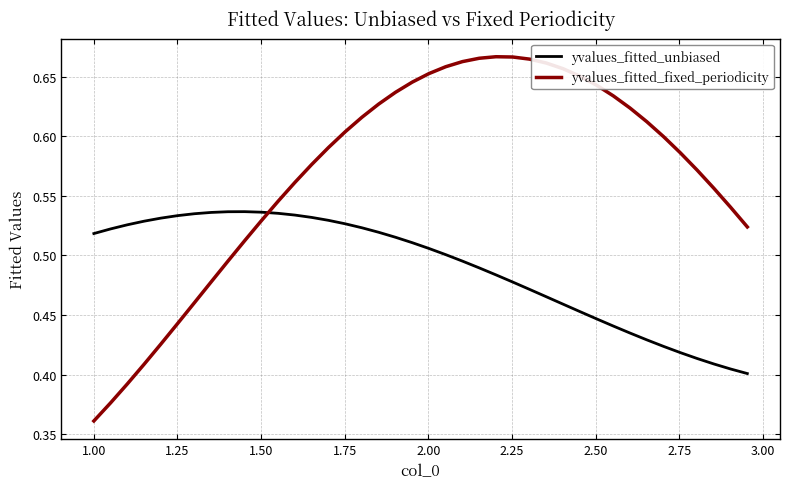

What is the difference between the maximum and minimum values in the yvalues_fitted_fixed_periodicity series?

0.3